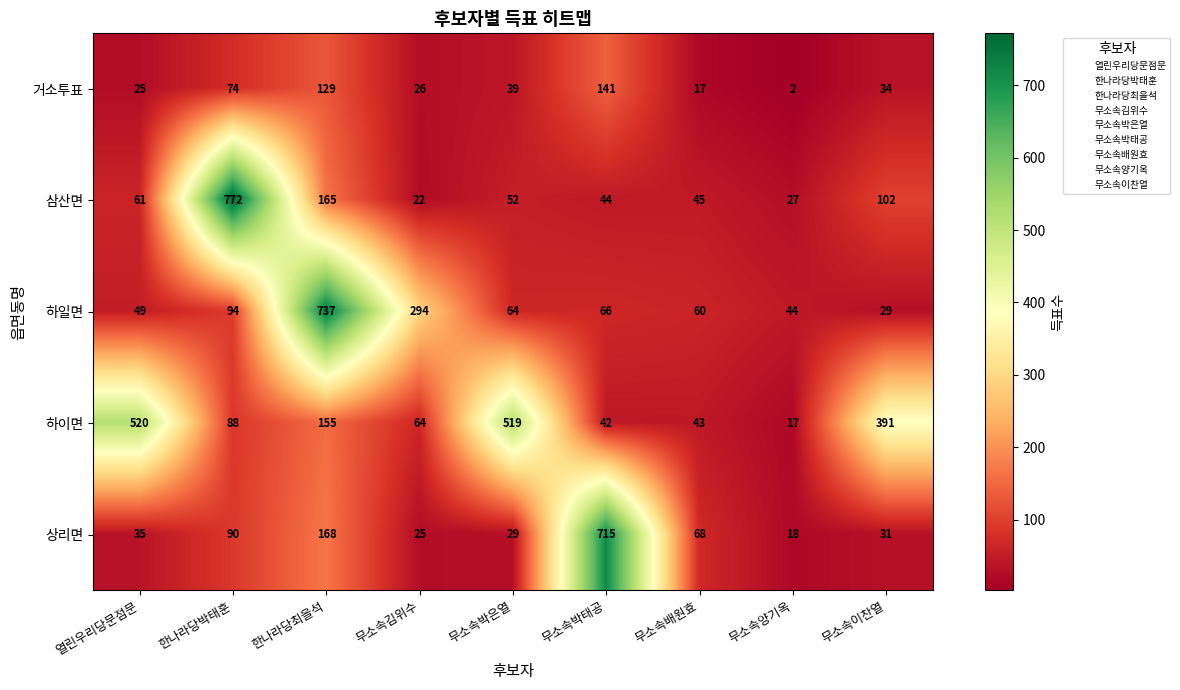

What is the sum of the 하일면 values at 무소속이찬열 and 무소속박태공?

95